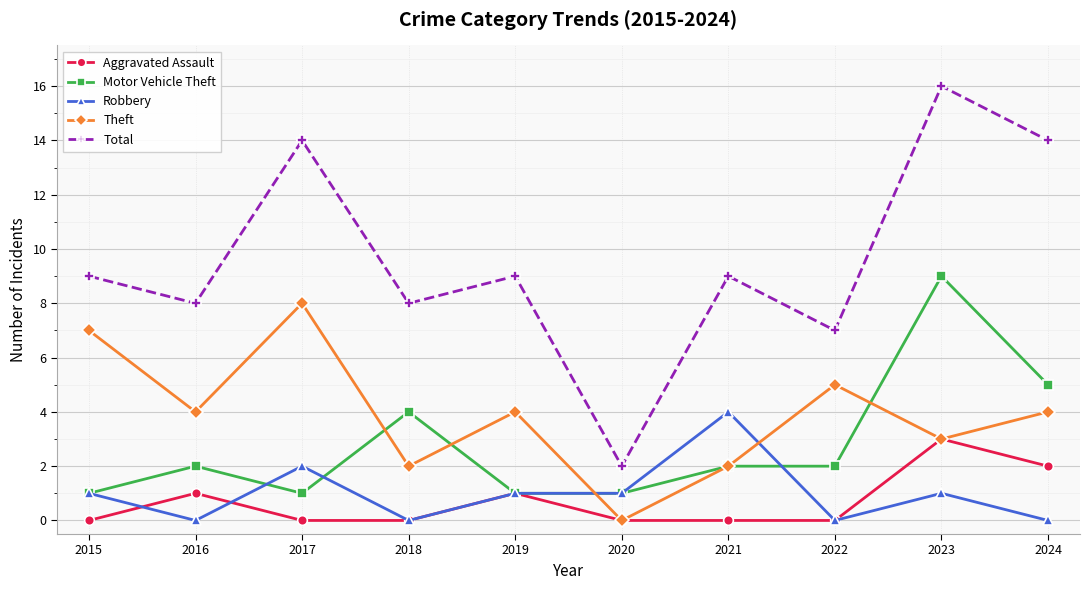

The value of Total at 2015 is 12. True or false?

False